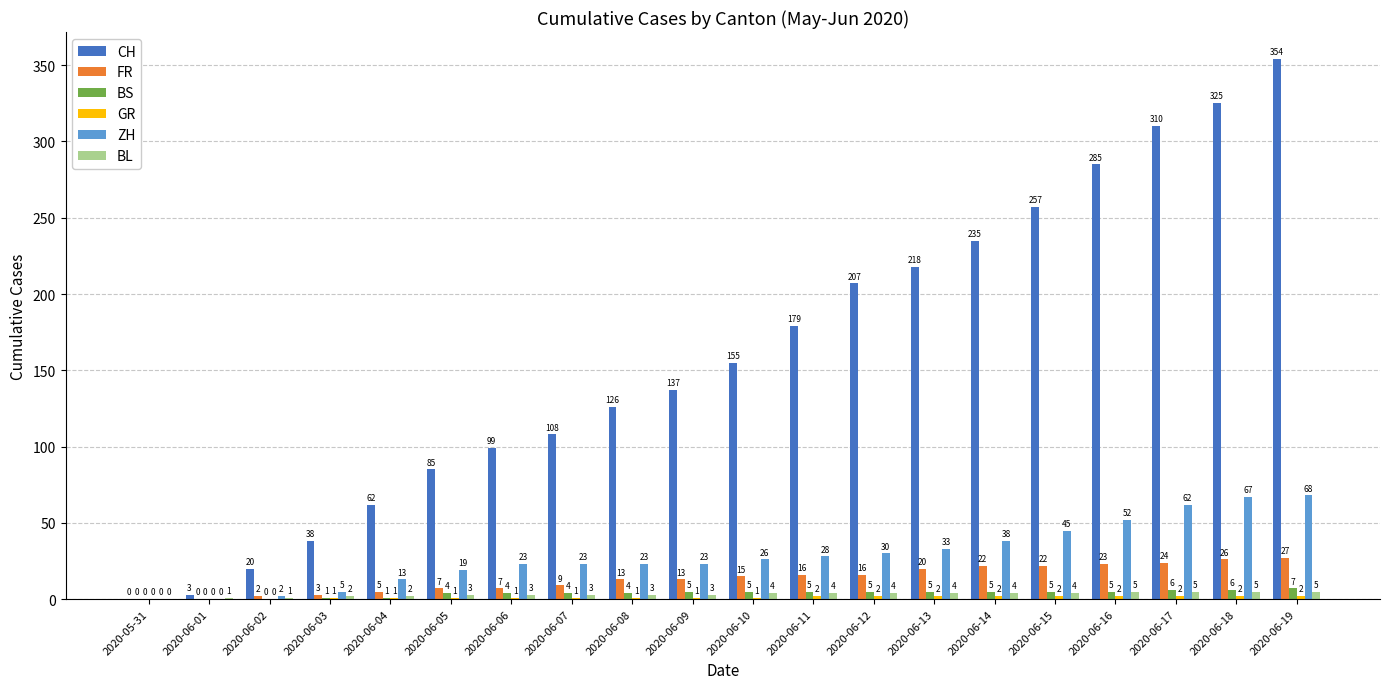

Which series changed the most between 2020-06-04 and 2020-06-05?

CH